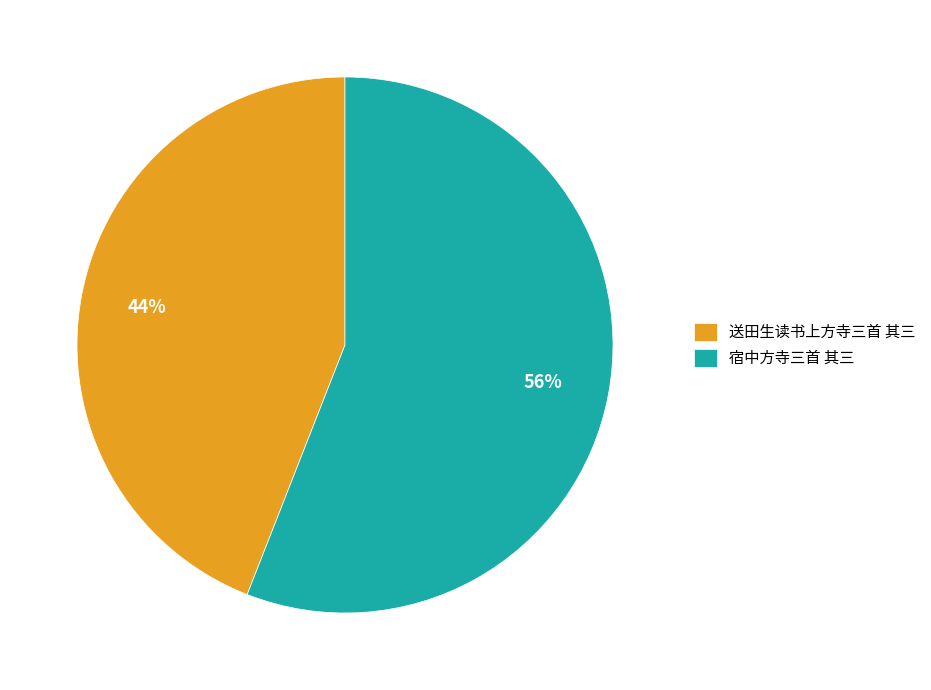

What is the ratio of the value at 宿中方寺三首 其三 to the value at 送田生读书上方寺三首 其三?

1.3